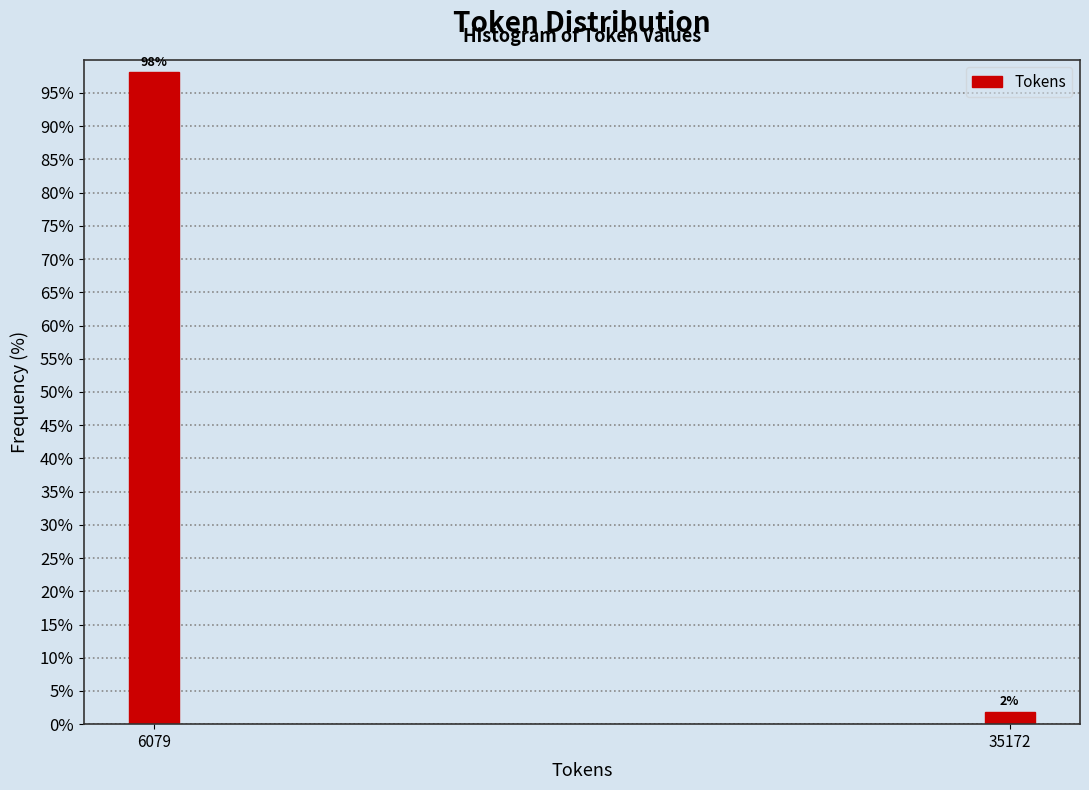

True or false: the data shows 128.9 at 6079.

False